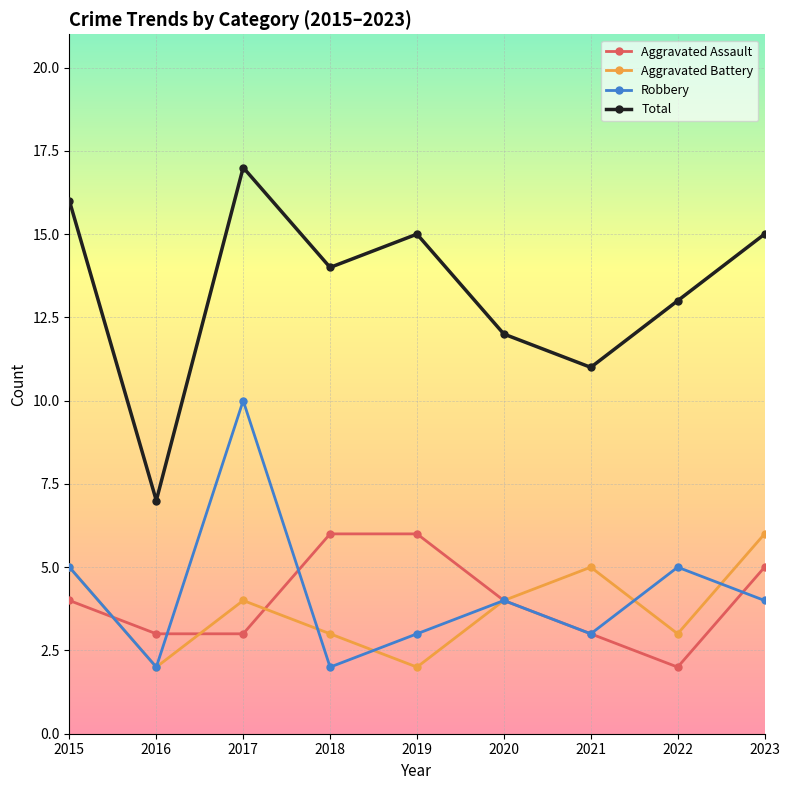

How many data points in Total are less than 14?

4